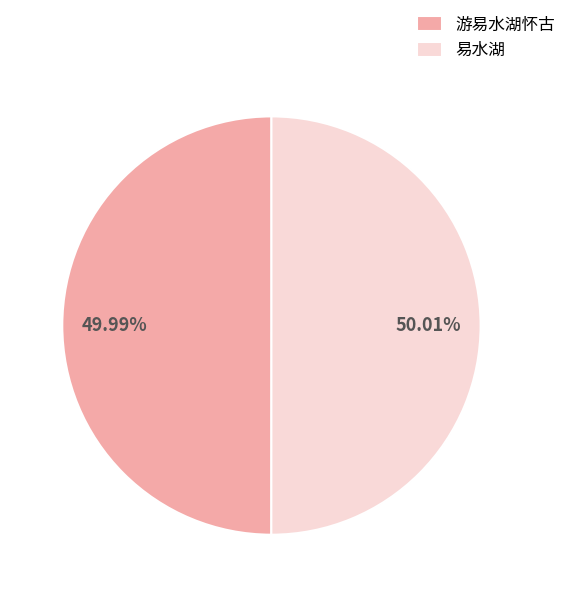

What percentage is the 游易水湖怀古 slice, to the nearest percent?

50%